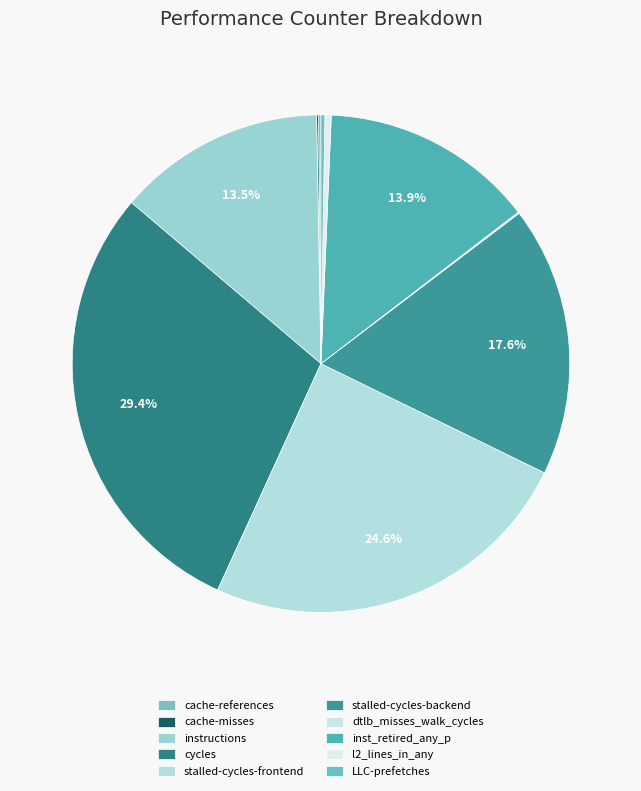

Combined, do instructions and l2_lines_in_any account for over 50%?

No